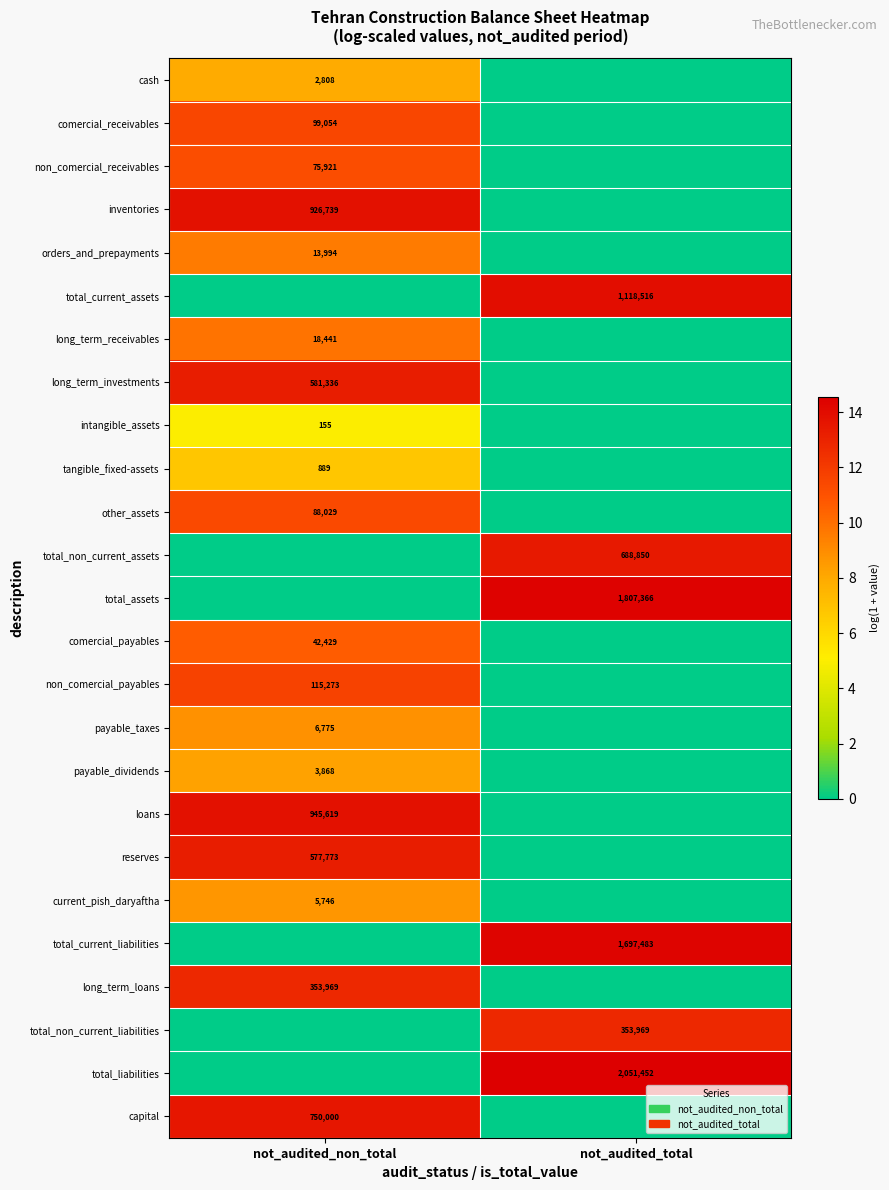

What is the difference between the highest and lowest values at not_audited_total?

14.5